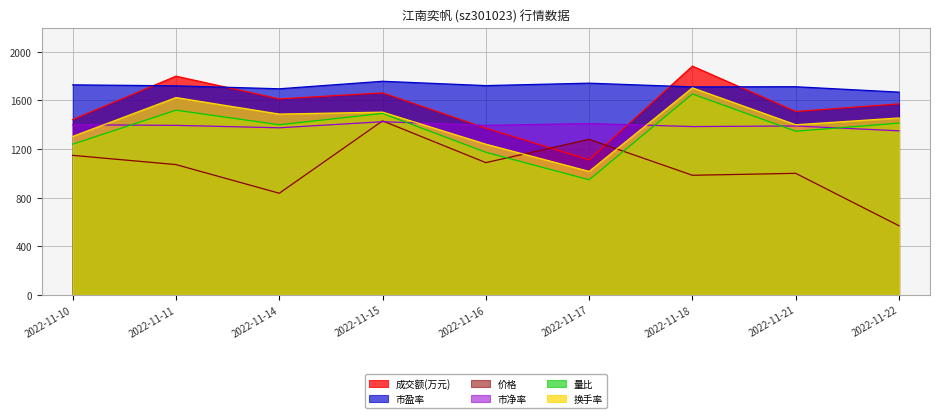

What is the difference between the maximum and minimum values in the 市盈率 series?

89.4